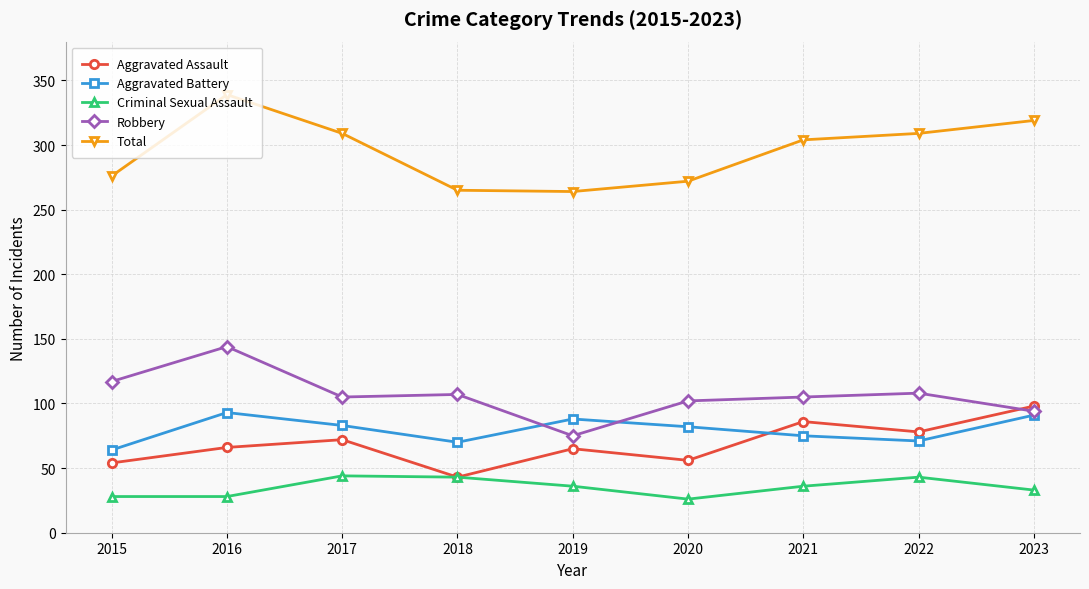

Which series has the largest range (max minus min)?

Total